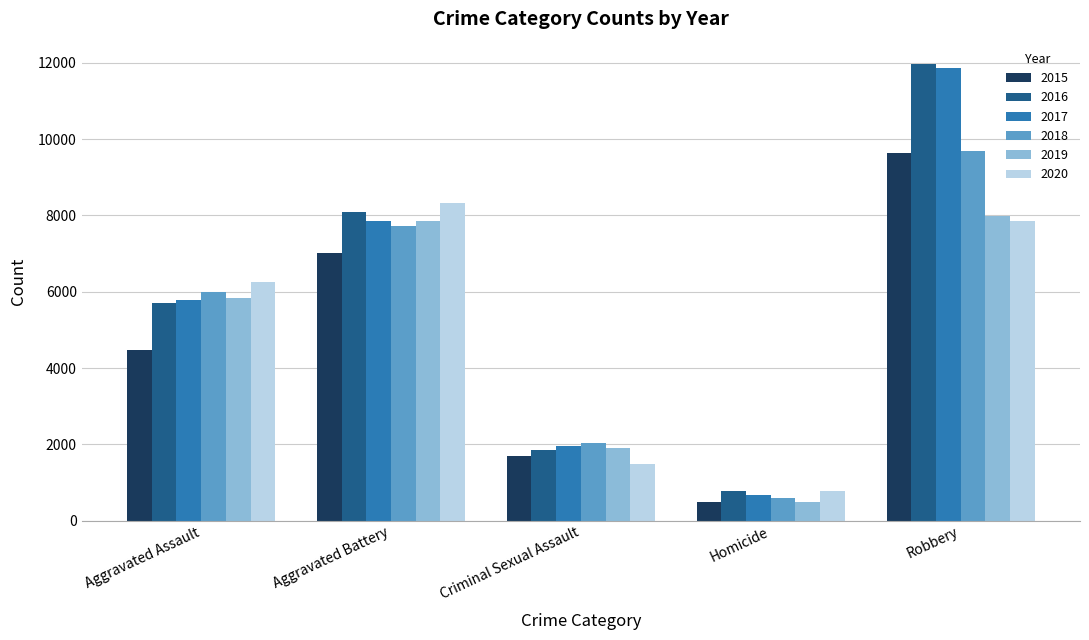

Count the number of categories in the chart.

5